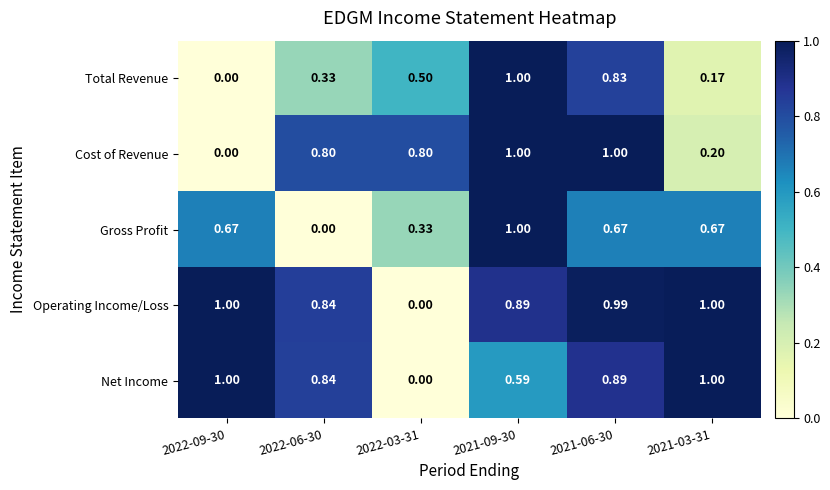

Which series changed the most between 2021-09-30 and 2021-06-30?

Gross Profit